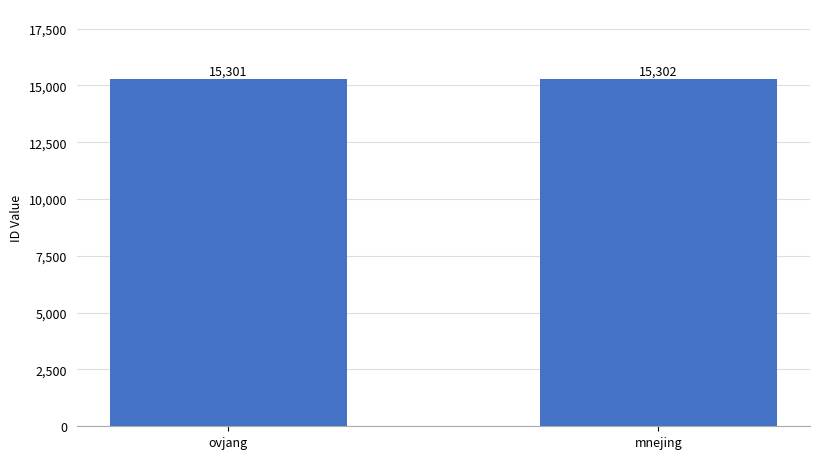

Are the bars grouped side by side (vs. stacked)?

No